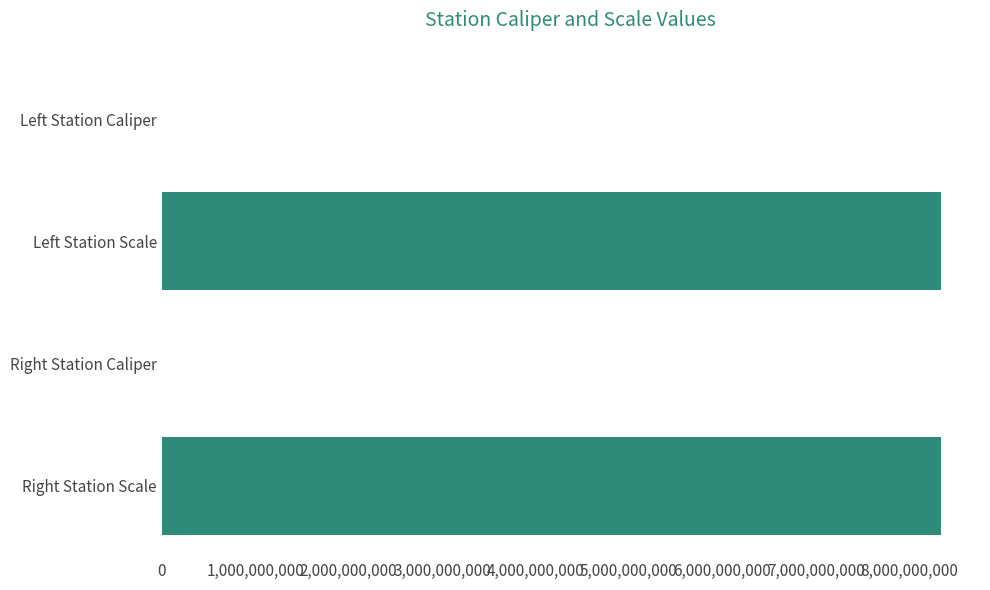

Between Right Station Scale and Right Station Caliper, which is larger?

Right Station Scale